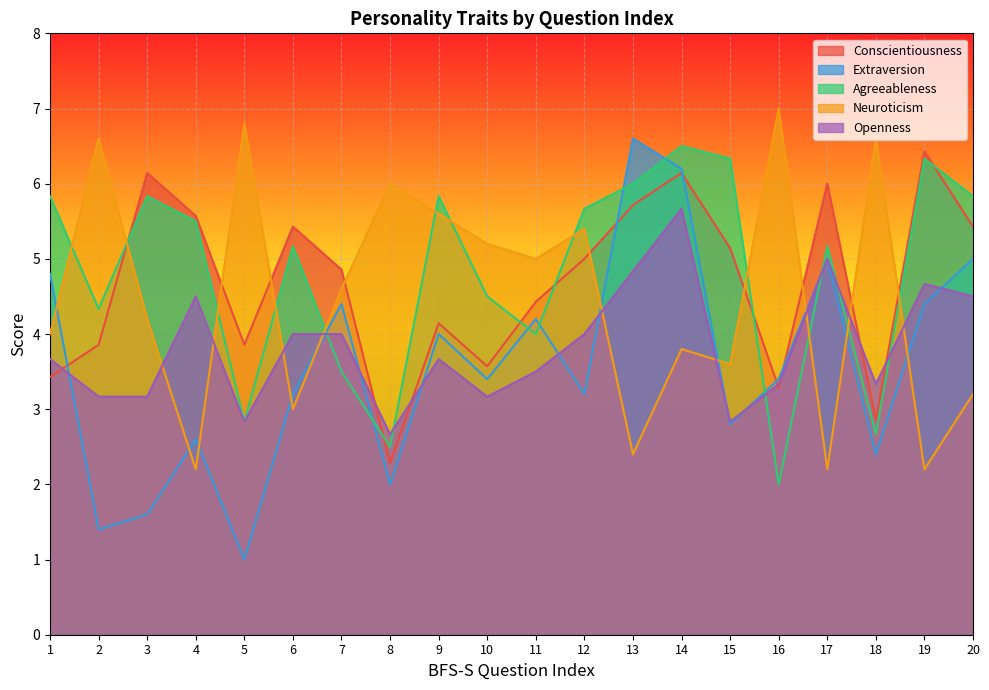

What are all the series names shown in the legend?

Conscientiousness, Extraversion, Agreeableness, Neuroticism, Openness